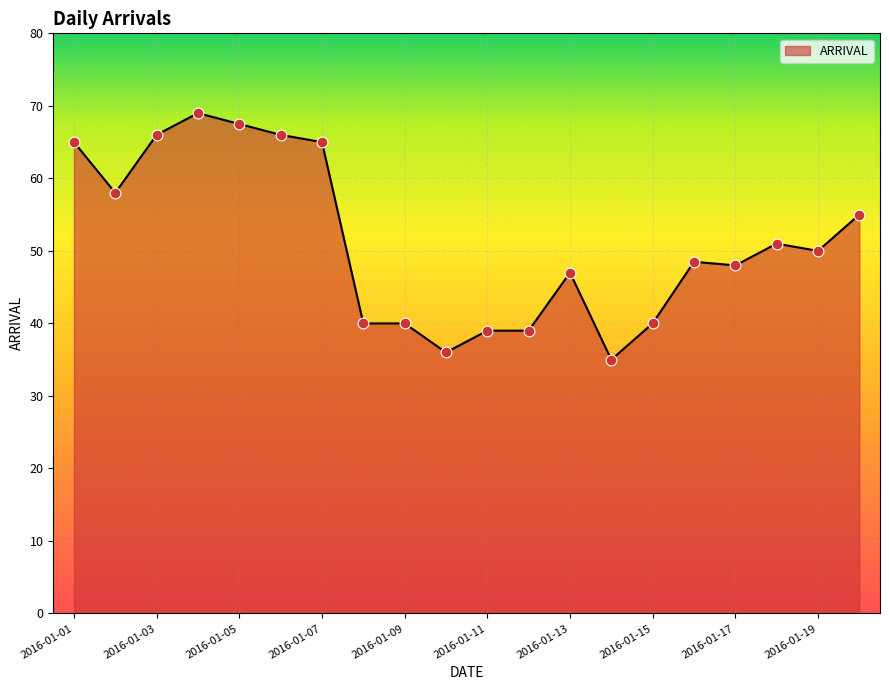

What is the difference between the maximum and minimum values?

34.0